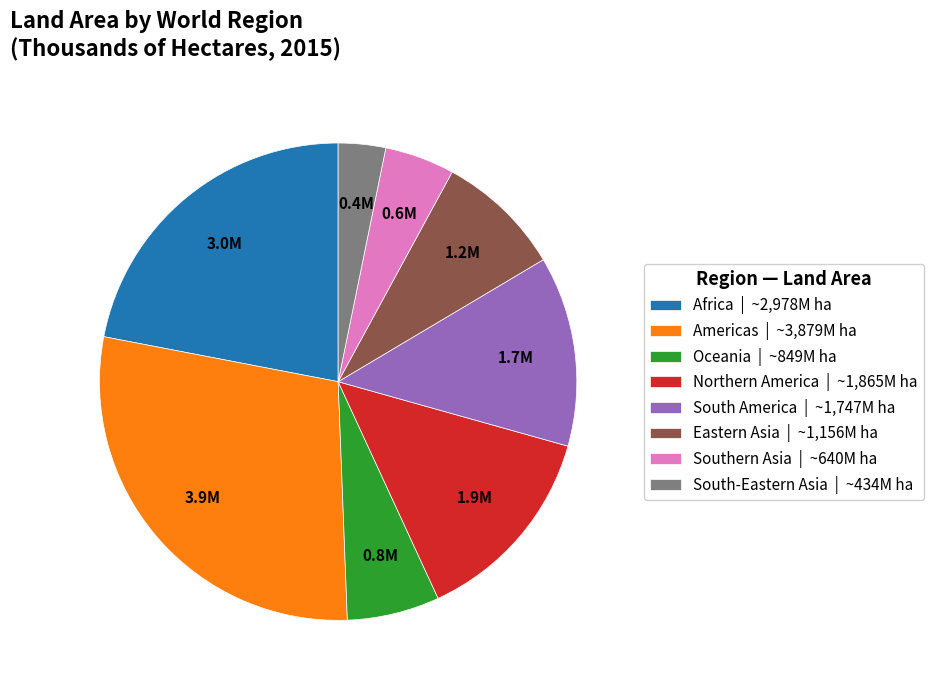

Is there any slice that represents more than half of the pie?

No